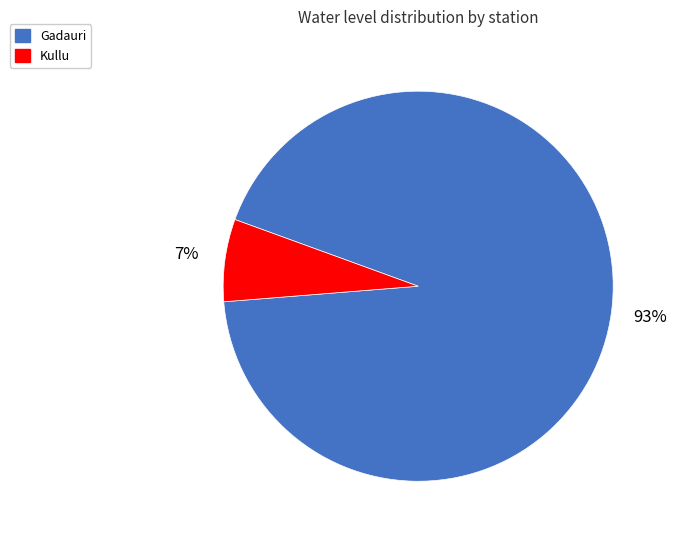

Is it true that Kullu is 7% of the pie?

True